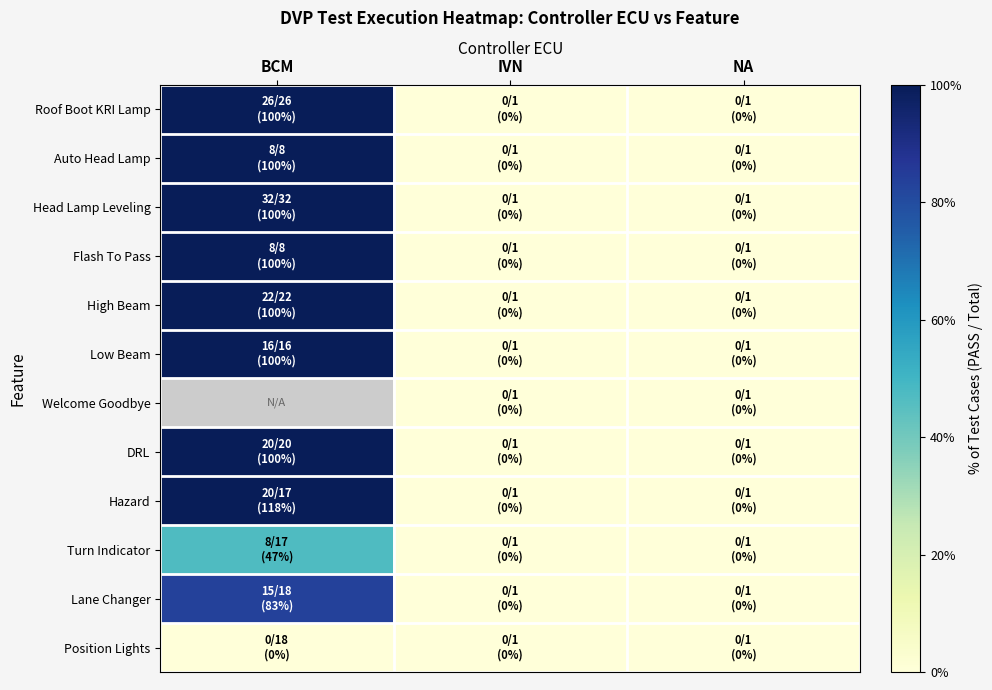

Count the number of categories in the chart.

3